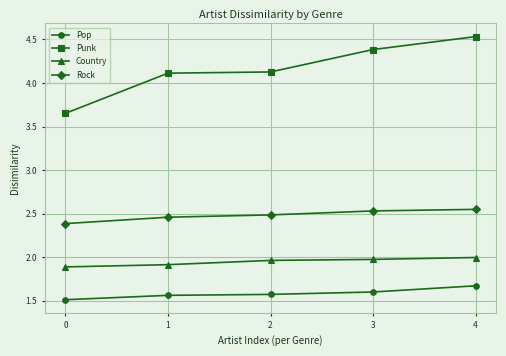

At which label does Punk reach its peak?

4